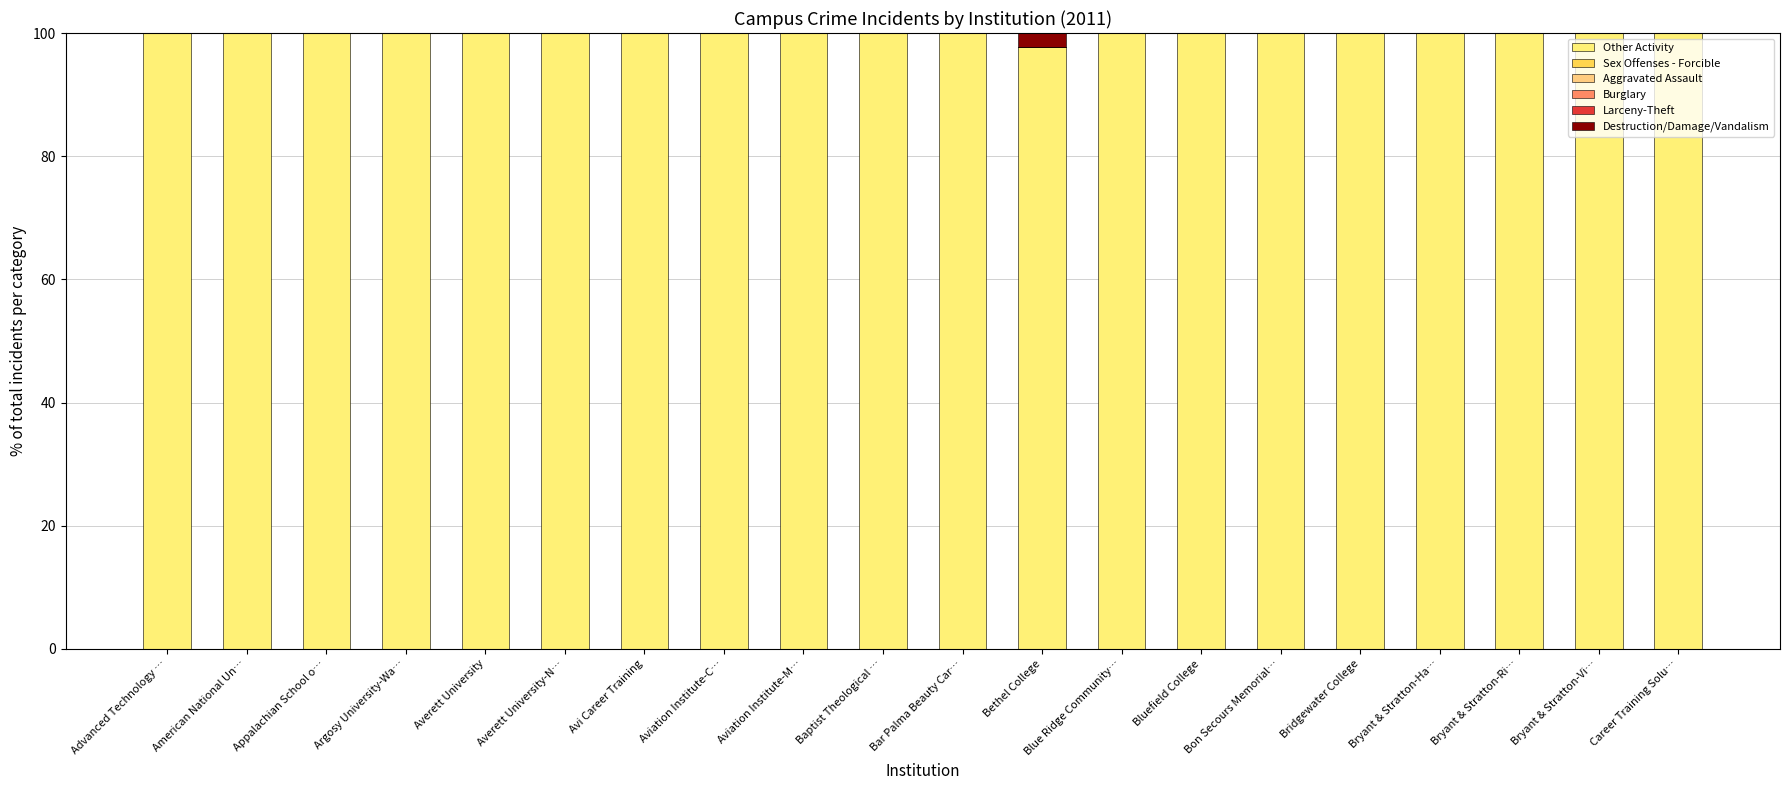

At which category is the sum across all series the highest?

Advanced Technology …